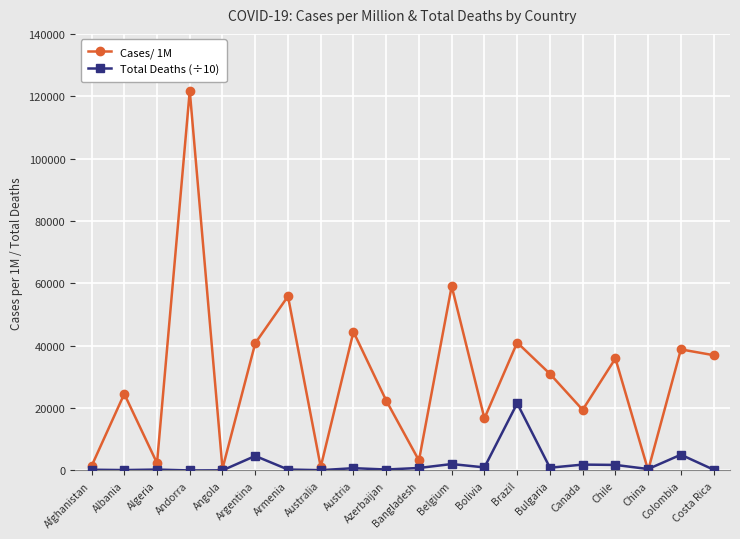

Which series has the largest range (max minus min)?

Cases/ 1M